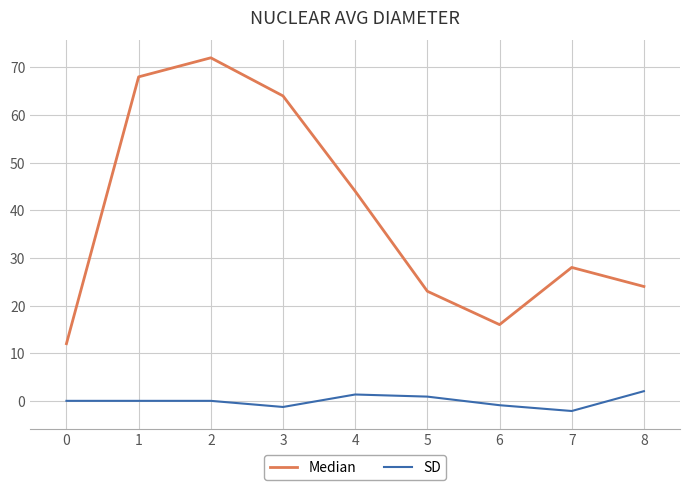

What are all the series names shown in the legend?

Median, SD